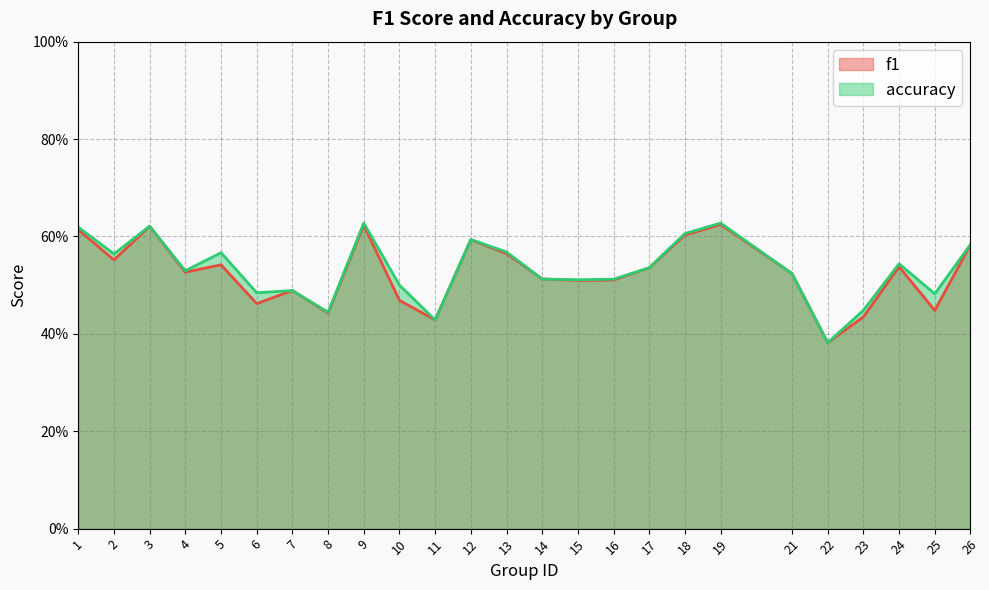

Which label corresponds to the largest value in the chart?

9